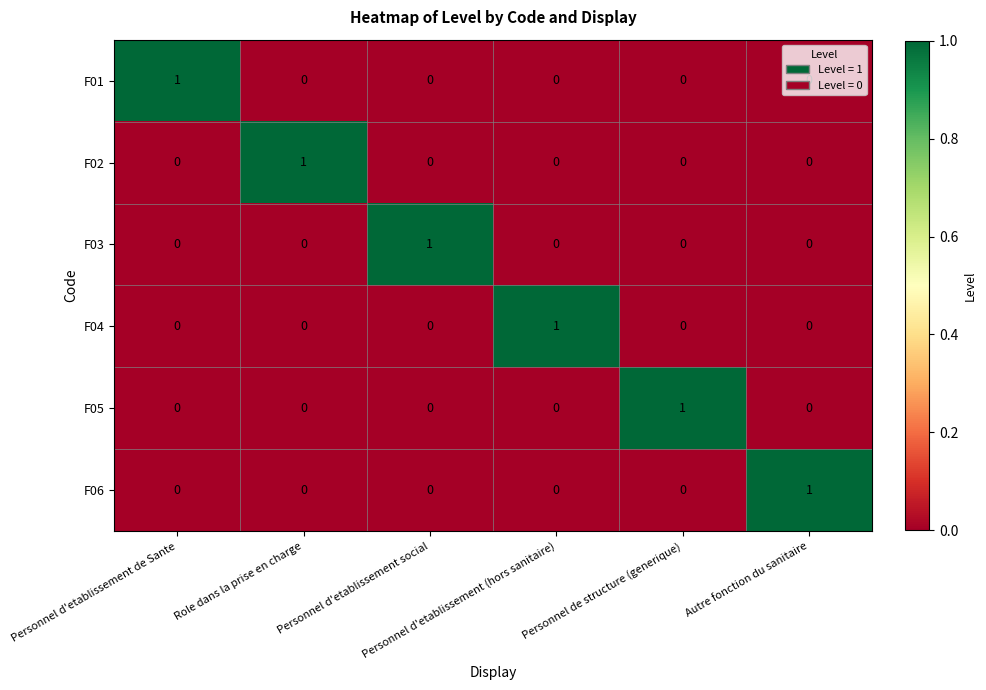

At how many categories does at least one series exceed 0?

6